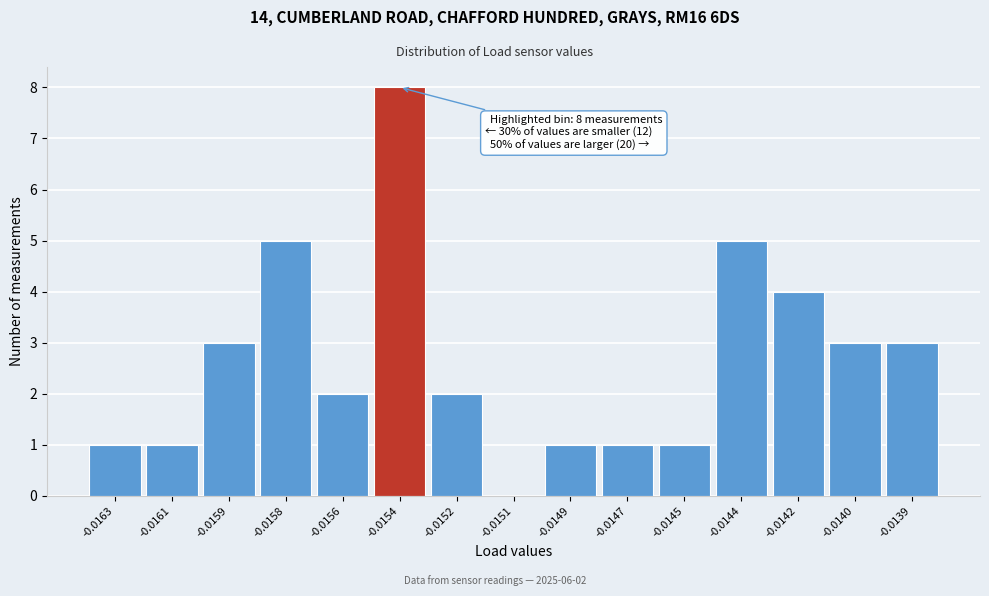

Reading right to left, what are all the values shown in this chart?

-0.0139=3	-0.0140=3	-0.0142=4	-0.0144=5	-0.0145=1	-0.0147=1	-0.0149=1	-0.0151=0	-0.0152=2	-0.0154=8	-0.0156=2	-0.0158=5	-0.0159=3	-0.0161=1	-0.0163=1